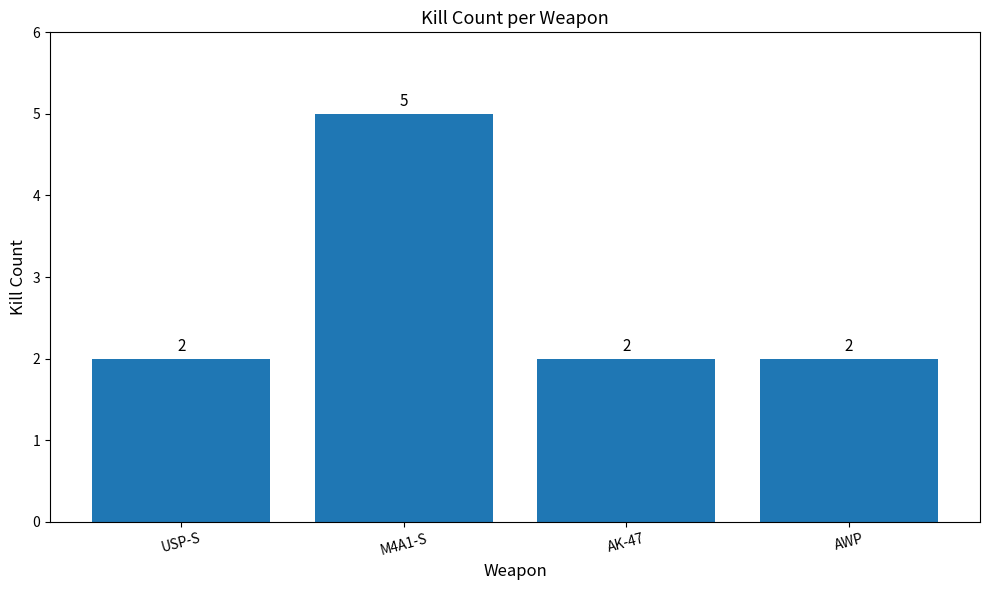

What position from the left is USP-S?

1